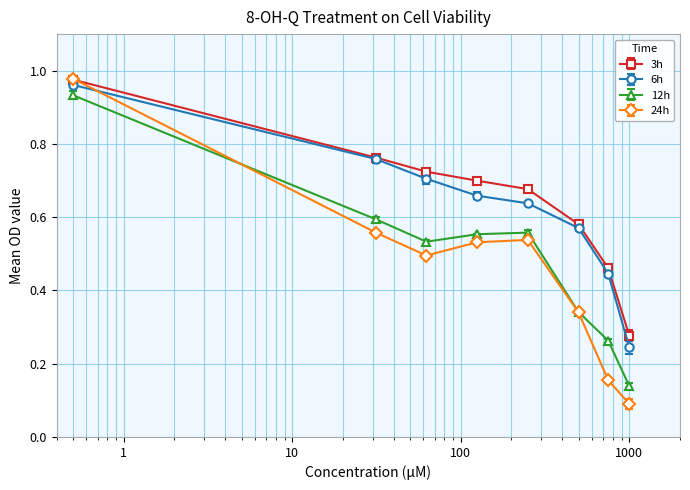

At how many categories does at least one series exceed 0?

8